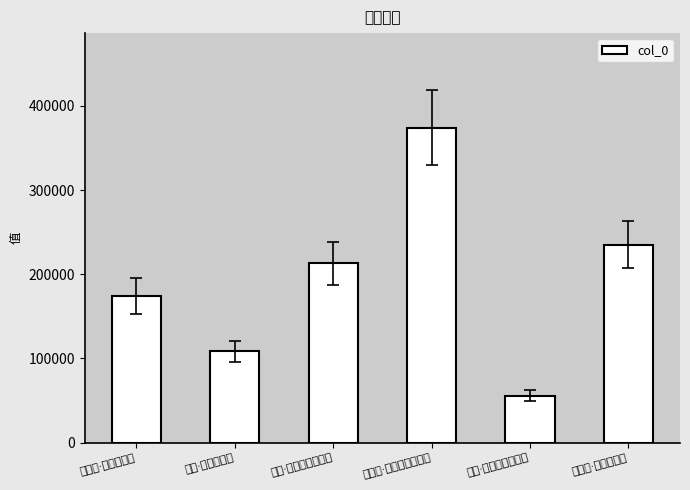

Where is the data nearest to the value 215001?

暗室·一几善恶未分时